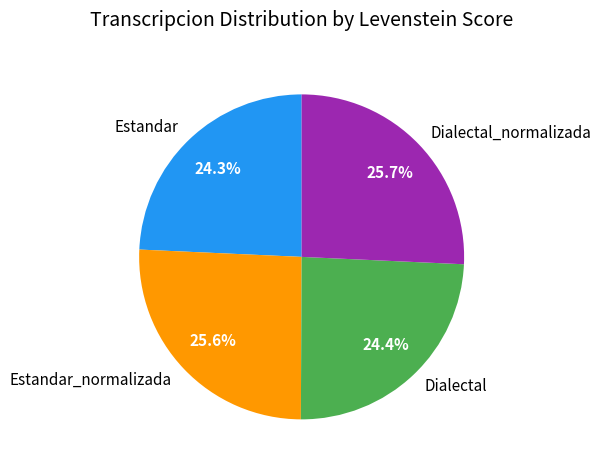

Does any single category account for the majority?

No